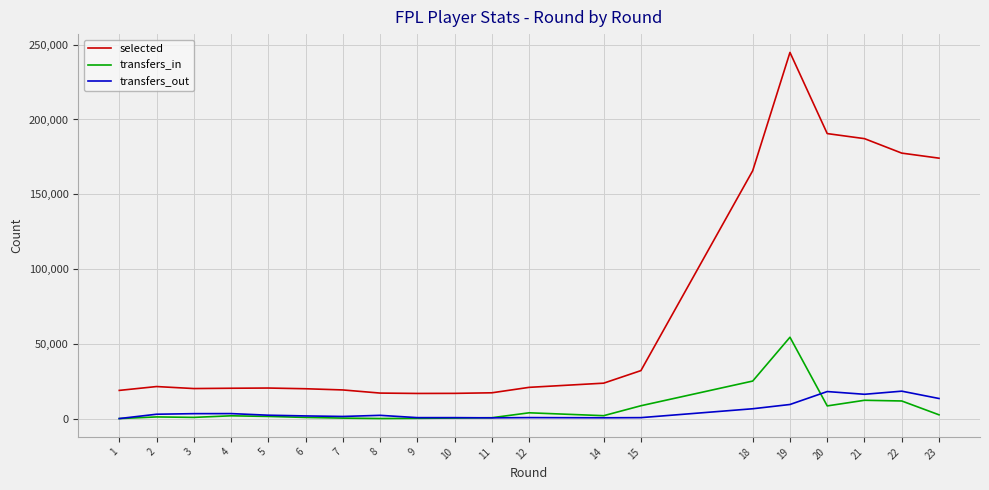

What is the total value across all series at 12?

25378